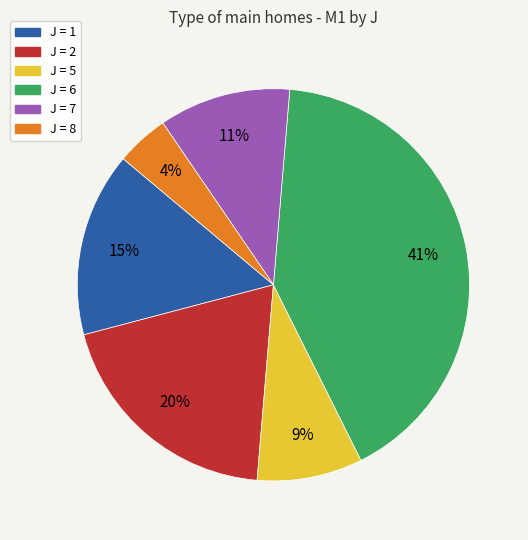

Does any single category account for the majority?

No